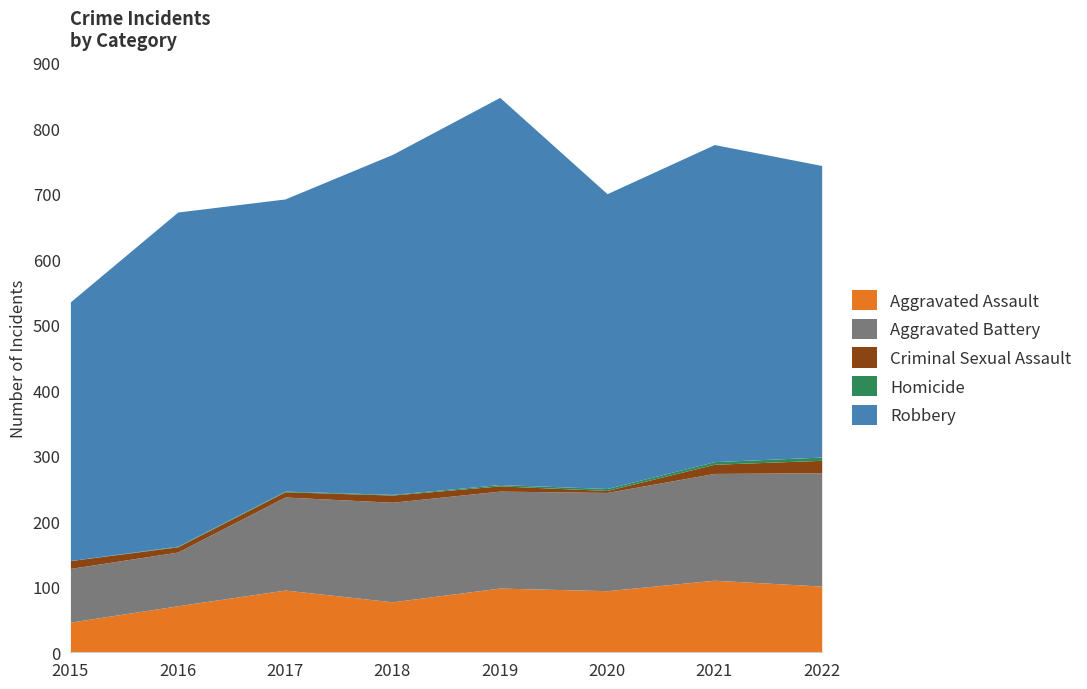

True or false: Aggravated Battery and Robbery intersect in this chart.

False